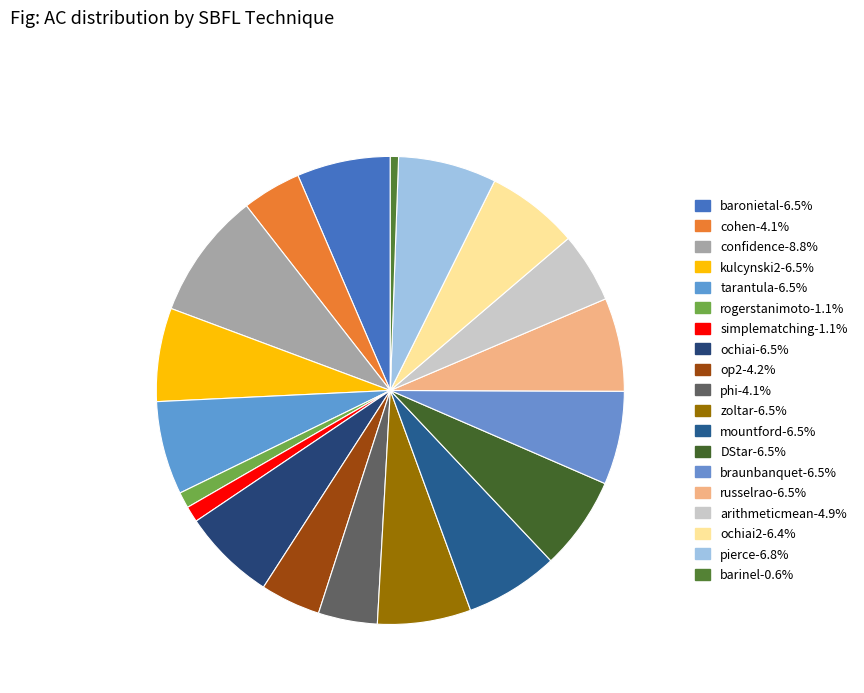

Which category has the biggest portion of the pie?

confidence